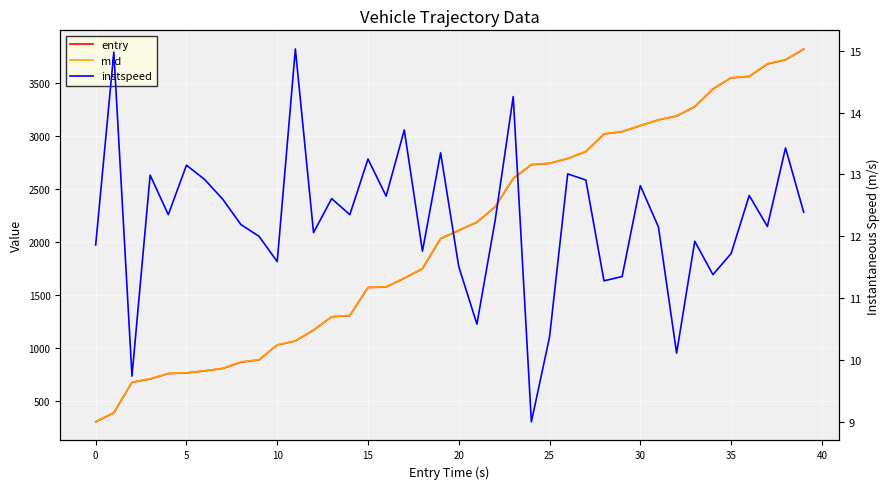

True or false: entry has a value of 4812.3 at 35.

False